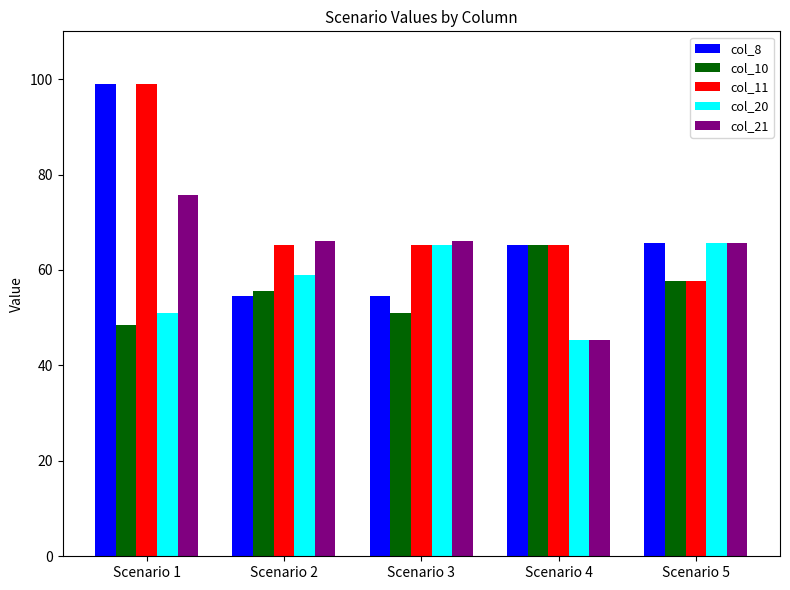

What is the value of the col_11 bar at the 5th from the left?

57.7